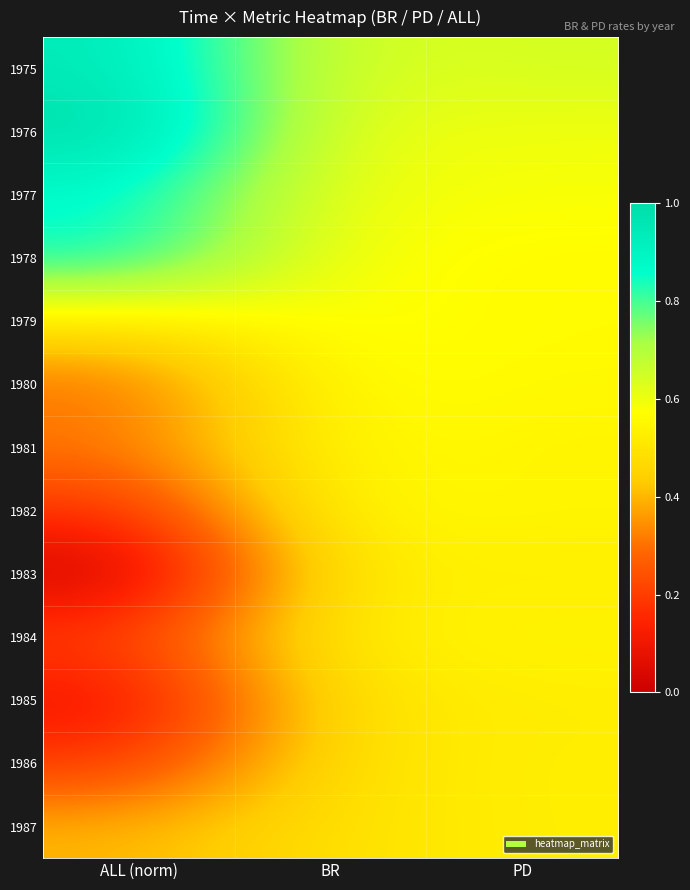

Rank the series at PD from highest to lowest value.

1975, 1976, 1977, 1979, 1978, 1980, 1982, 1984, 1981, 1986, 1987, 1983, 1985